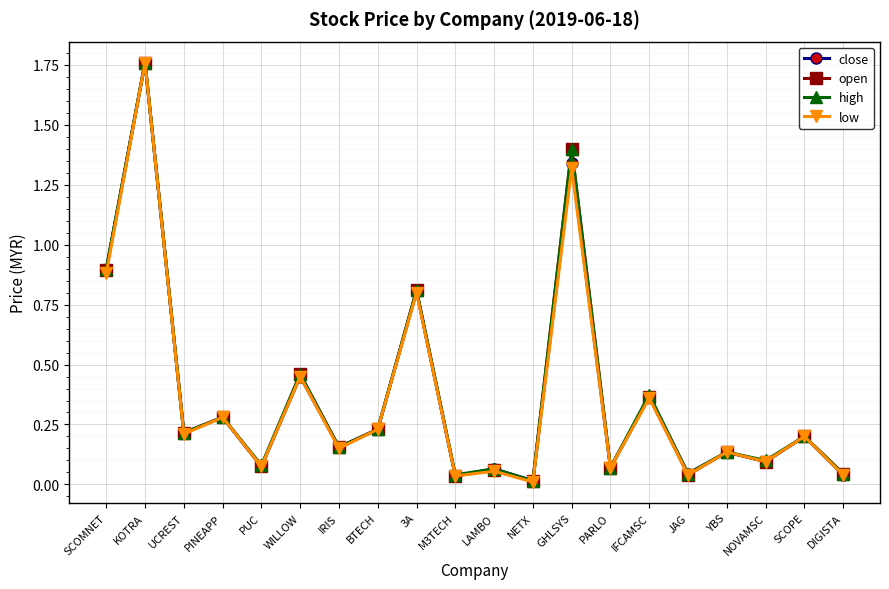

True or false: open has more than 0 interior local peaks.

True